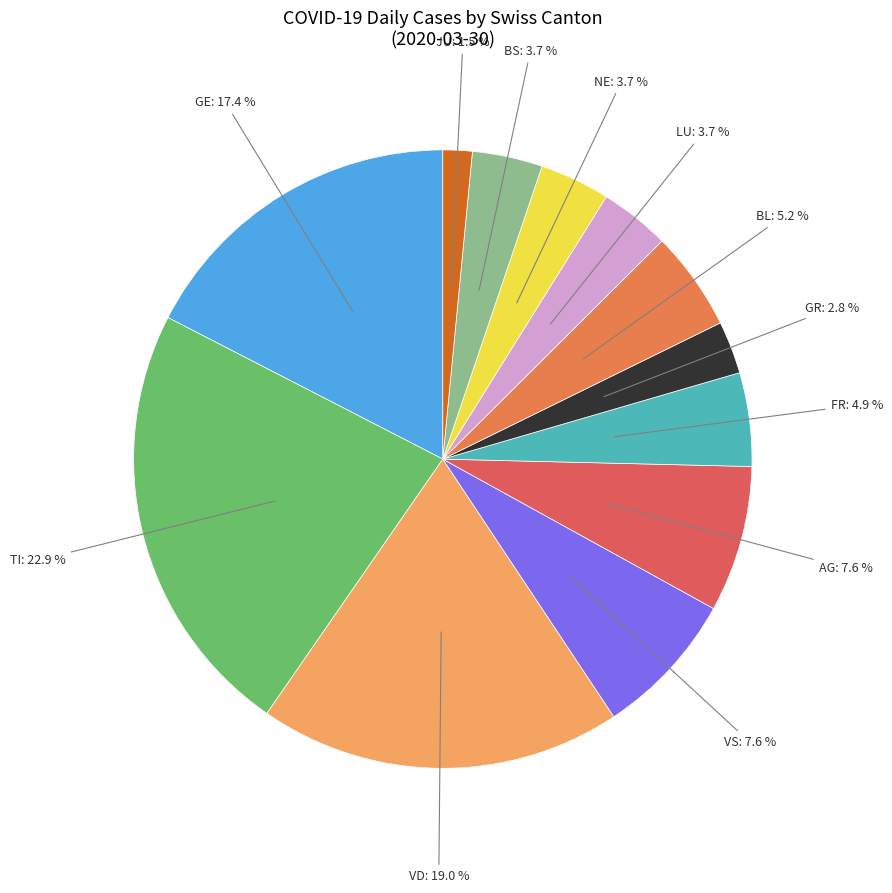

Is there any slice that represents more than half of the pie?

No